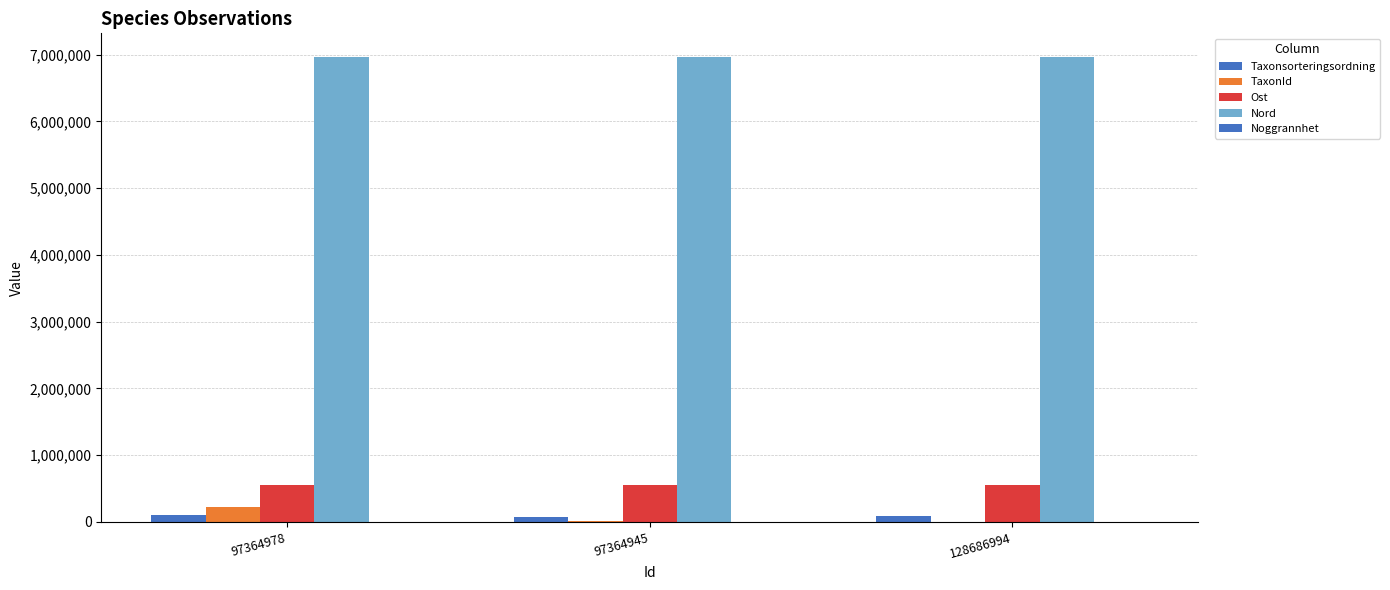

Does the chart contain stacked bars?

No